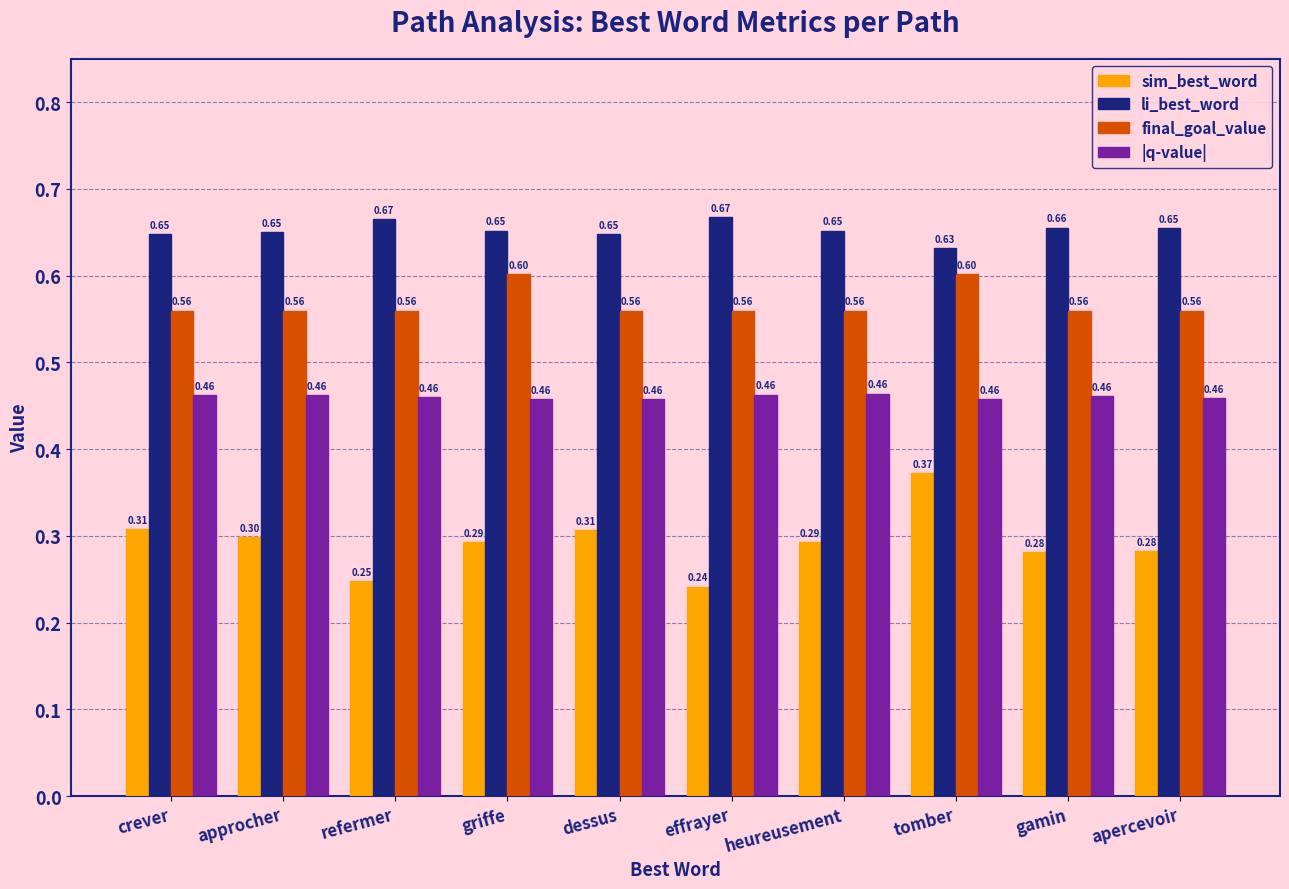

The value of |q-value| at crever is 0.2. True or false?

False